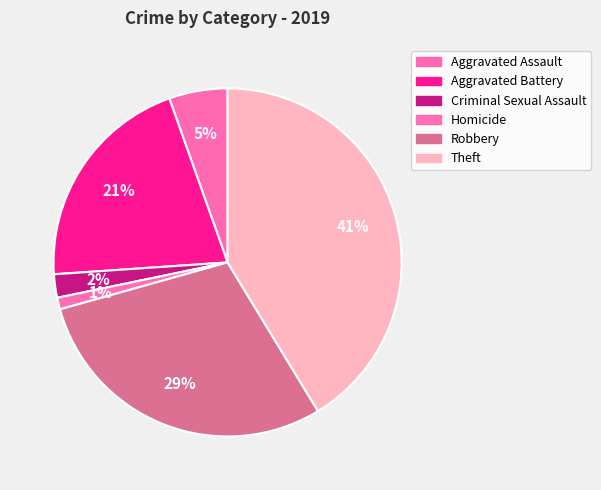

To the nearest percent, what is the difference between the largest and smallest slice percentages?

40%